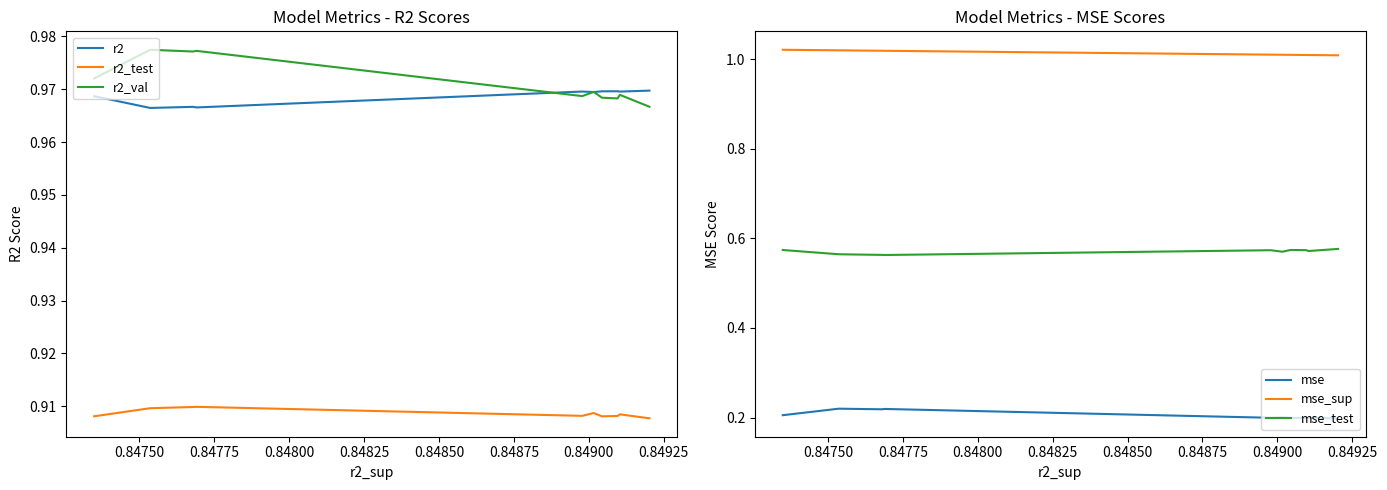

Reading left to right, transcribe all the data shown in this chart.

r2: 1.0	1.0	1.0	1.0	1.0	1.0	1.0	1.0	1.0	1.0
r2_test: 0.9	0.9	0.9	0.9	0.9	0.9	0.9	0.9	0.9	0.9
r2_val: 1.0	1.0	1.0	1.0	1.0	1.0	1.0	1.0	1.0	1.0
mse: 0.2	0.2	0.2	0.2	0.2	0.2	0.2	0.2	0.2	0.2
mse_sup: 1.0	1.0	1.0	1.0	1.0	1.0	1.0	1.0	1.0	1.0
mse_test: 0.6	0.6	0.6	0.6	0.6	0.6	0.6	0.6	0.6	0.6